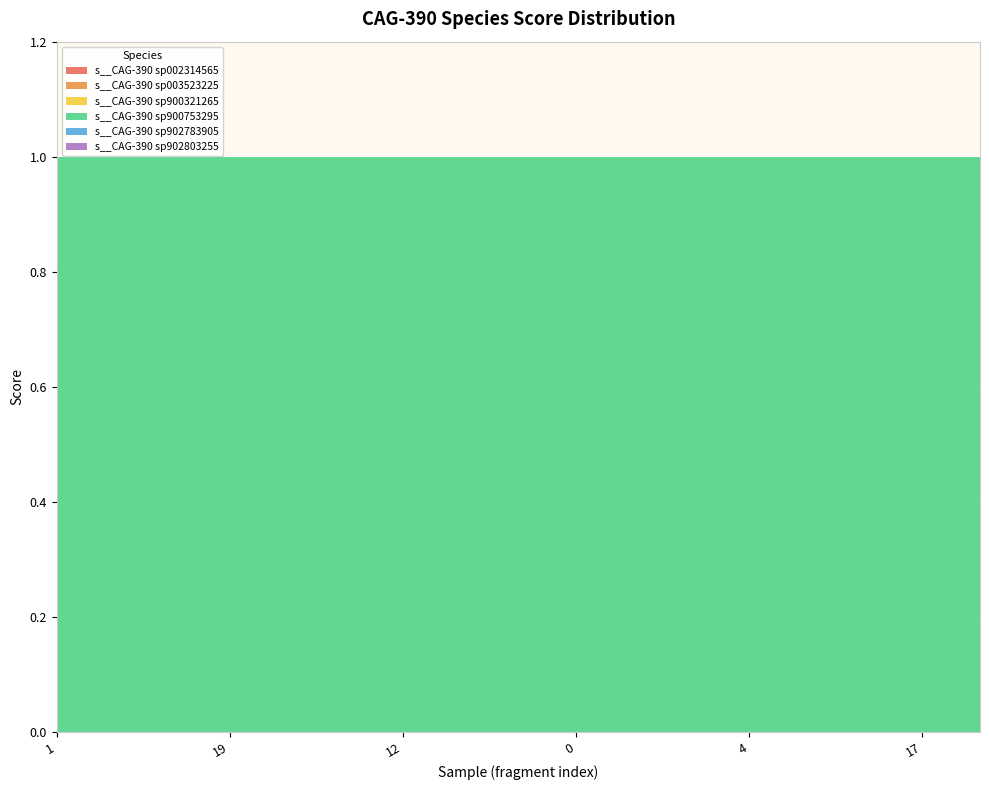

Reading left to right, list all the values displayed in this chart.

s__CAG-390 sp002314565: RS_GCF_900753295.1_1.fasta=0	RS_GCF_900753295.1_17.fasta=0	RS_GCF_900753295.1_2.fasta=0	RS_GCF_900753295.1_19.fasta=0	RS_GCF_900753295.1_5.fasta=0	RS_GCF_900753295.1_10.fasta=0	RS_GCF_900753295.1_12.fasta=0	RS_GCF_900753295.1_16.fasta=0	RS_GCF_900753295.1_3.fasta=0	RS_GCF_900753295.1_0.fasta=0	RS_GCF_900753295.1_14.fasta=0	RS_GCF_900753295.1_18.fasta=0	RS_GCF_900753295.1_4.fasta=0	RS_GCF_900753295.1_8.fasta=0	RS_GCF_900753295.1_1.fasta=0	RS_GCF_900753295.1_17.fasta=0	RS_GCF_900753295.1_2.fasta=0
s__CAG-390 sp003523225: RS_GCF_900753295.1_1.fasta=0	RS_GCF_900753295.1_17.fasta=0	RS_GCF_900753295.1_2.fasta=0	RS_GCF_900753295.1_19.fasta=0	RS_GCF_900753295.1_5.fasta=0	RS_GCF_900753295.1_10.fasta=0	RS_GCF_900753295.1_12.fasta=0	RS_GCF_900753295.1_16.fasta=0	RS_GCF_900753295.1_3.fasta=0	RS_GCF_900753295.1_0.fasta=0	RS_GCF_900753295.1_14.fasta=0	RS_GCF_900753295.1_18.fasta=0	RS_GCF_900753295.1_4.fasta=0	RS_GCF_900753295.1_8.fasta=0	RS_GCF_900753295.1_1.fasta=0	RS_GCF_900753295.1_17.fasta=0	RS_GCF_900753295.1_2.fasta=0
s__CAG-390 sp900321265: RS_GCF_900753295.1_1.fasta=0	RS_GCF_900753295.1_17.fasta=0	RS_GCF_900753295.1_2.fasta=0	RS_GCF_900753295.1_19.fasta=0	RS_GCF_900753295.1_5.fasta=0	RS_GCF_900753295.1_10.fasta=0	RS_GCF_900753295.1_12.fasta=0	RS_GCF_900753295.1_16.fasta=0	RS_GCF_900753295.1_3.fasta=0	RS_GCF_900753295.1_0.fasta=0	RS_GCF_900753295.1_14.fasta=0	RS_GCF_900753295.1_18.fasta=0	RS_GCF_900753295.1_4.fasta=0	RS_GCF_900753295.1_8.fasta=0	RS_GCF_900753295.1_1.fasta=0	RS_GCF_900753295.1_17.fasta=0	RS_GCF_900753295.1_2.fasta=0
s__CAG-390 sp900753295: RS_GCF_900753295.1_1.fasta=1	RS_GCF_900753295.1_17.fasta=1	RS_GCF_900753295.1_2.fasta=1	RS_GCF_900753295.1_19.fasta=1	RS_GCF_900753295.1_5.fasta=1	RS_GCF_900753295.1_10.fasta=1	RS_GCF_900753295.1_12.fasta=1	RS_GCF_900753295.1_16.fasta=1	RS_GCF_900753295.1_3.fasta=1	RS_GCF_900753295.1_0.fasta=1	RS_GCF_900753295.1_14.fasta=1	RS_GCF_900753295.1_18.fasta=1	RS_GCF_900753295.1_4.fasta=1	RS_GCF_900753295.1_8.fasta=1	RS_GCF_900753295.1_1.fasta=1	RS_GCF_900753295.1_17.fasta=1	RS_GCF_900753295.1_2.fasta=1
s__CAG-390 sp902783905: RS_GCF_900753295.1_1.fasta=0	RS_GCF_900753295.1_17.fasta=0	RS_GCF_900753295.1_2.fasta=0	RS_GCF_900753295.1_19.fasta=0	RS_GCF_900753295.1_5.fasta=0	RS_GCF_900753295.1_10.fasta=0	RS_GCF_900753295.1_12.fasta=0	RS_GCF_900753295.1_16.fasta=0	RS_GCF_900753295.1_3.fasta=0	RS_GCF_900753295.1_0.fasta=0	RS_GCF_900753295.1_14.fasta=0	RS_GCF_900753295.1_18.fasta=0	RS_GCF_900753295.1_4.fasta=0	RS_GCF_900753295.1_8.fasta=0	RS_GCF_900753295.1_1.fasta=0	RS_GCF_900753295.1_17.fasta=0	RS_GCF_900753295.1_2.fasta=0
s__CAG-390 sp902803255: RS_GCF_900753295.1_1.fasta=0	RS_GCF_900753295.1_17.fasta=0	RS_GCF_900753295.1_2.fasta=0	RS_GCF_900753295.1_19.fasta=0	RS_GCF_900753295.1_5.fasta=0	RS_GCF_900753295.1_10.fasta=0	RS_GCF_900753295.1_12.fasta=0	RS_GCF_900753295.1_16.fasta=0	RS_GCF_900753295.1_3.fasta=0	RS_GCF_900753295.1_0.fasta=0	RS_GCF_900753295.1_14.fasta=0	RS_GCF_900753295.1_18.fasta=0	RS_GCF_900753295.1_4.fasta=0	RS_GCF_900753295.1_8.fasta=0	RS_GCF_900753295.1_1.fasta=0	RS_GCF_900753295.1_17.fasta=0	RS_GCF_900753295.1_2.fasta=0